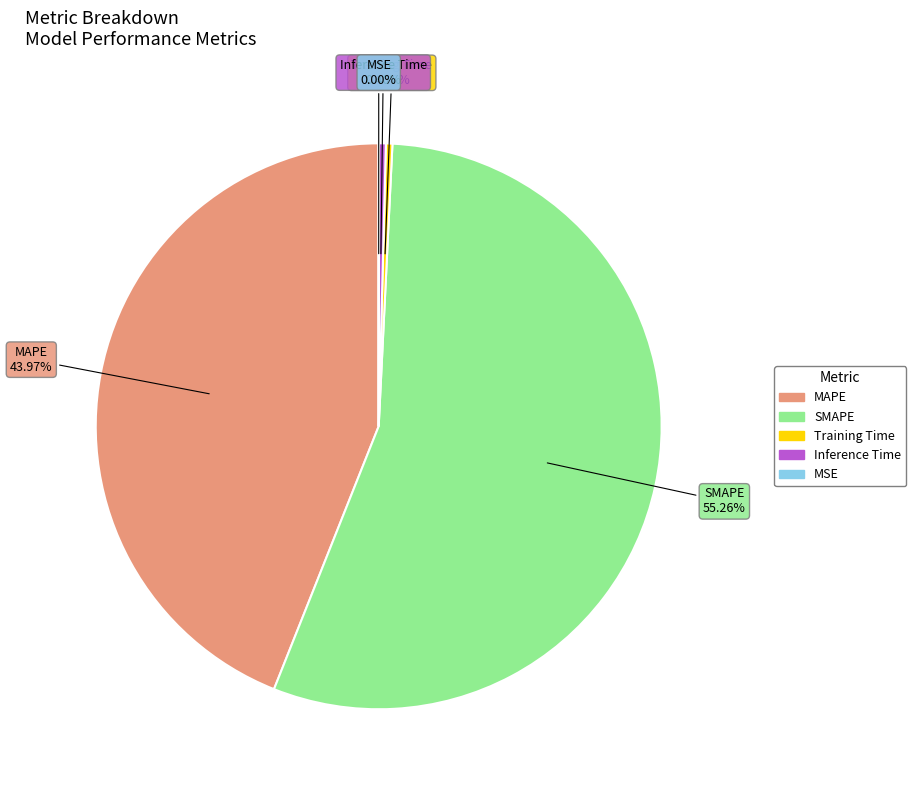

Between MAPE and Training Time, which is larger?

MAPE